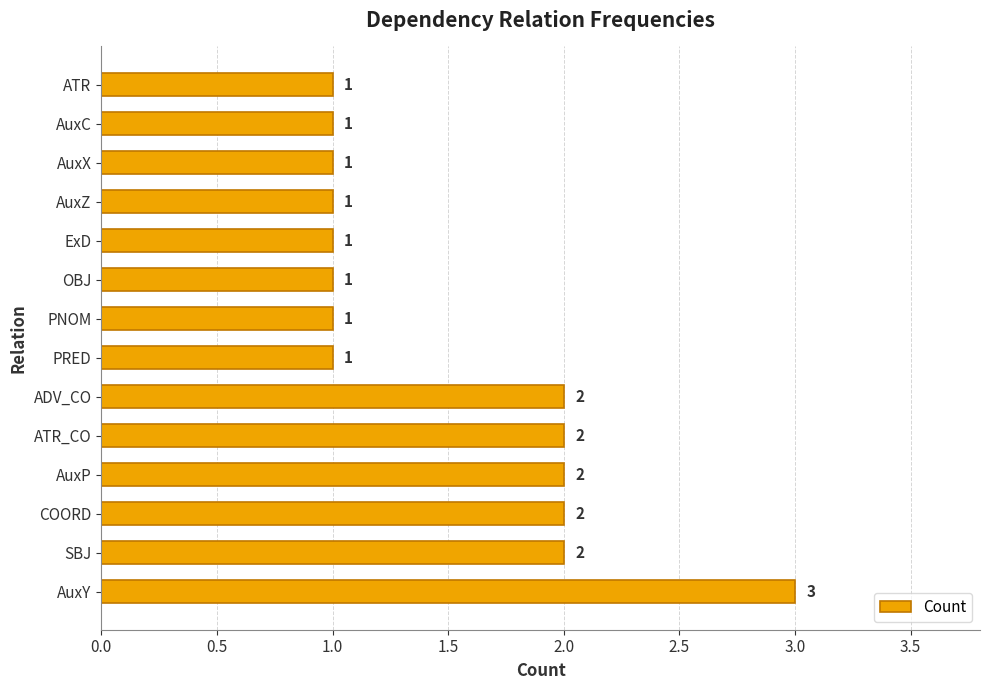

True or false: the data shows 3 at ADV_CO.

False